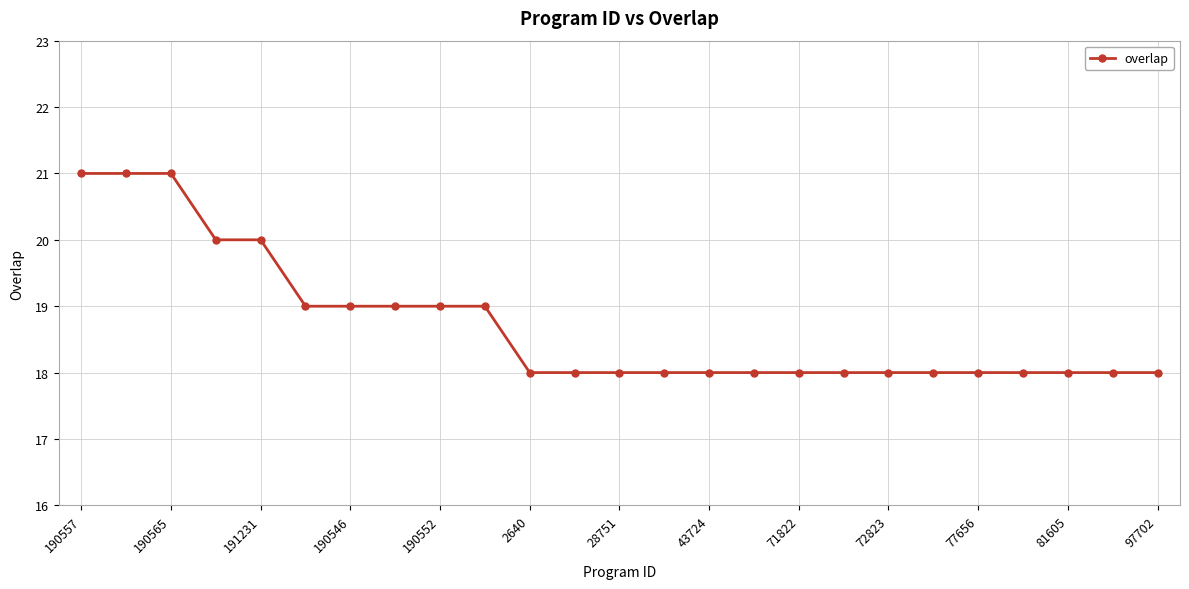

What is the value of the 3rd point from the left?

21